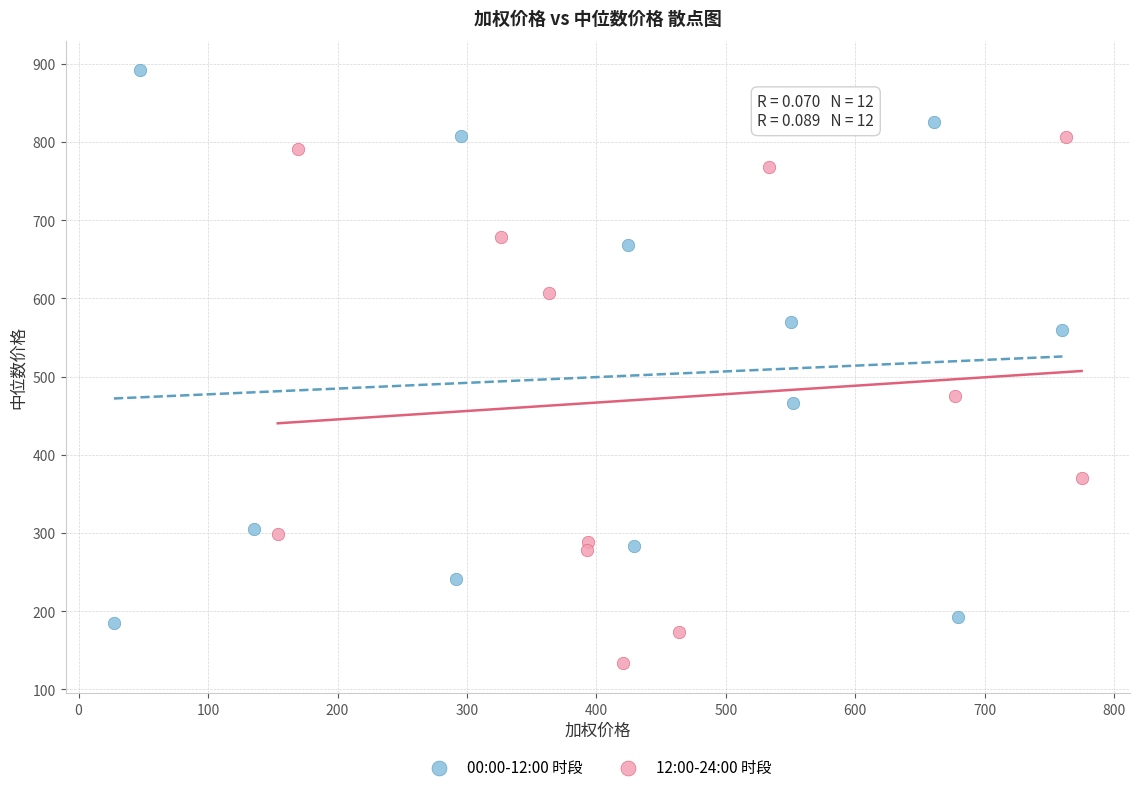

Which series reaches the minimum Y coordinate?

12:00-24:00 时段